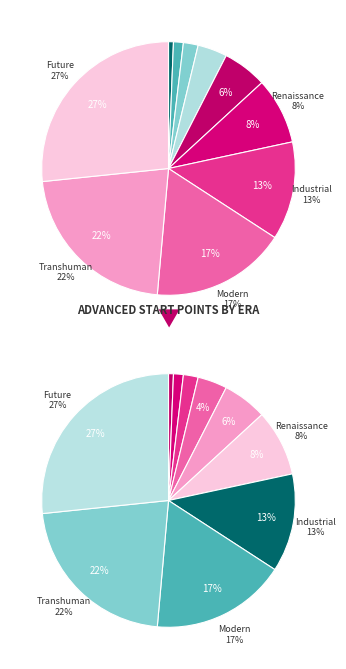

What percentage is the ERA_CLASSICAL slice, to the nearest percent?

4%